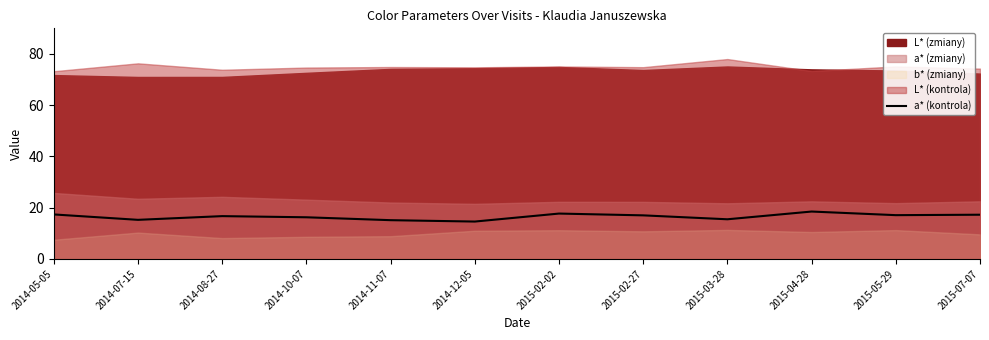

At which label is the value closest to 16?

2014-10-07